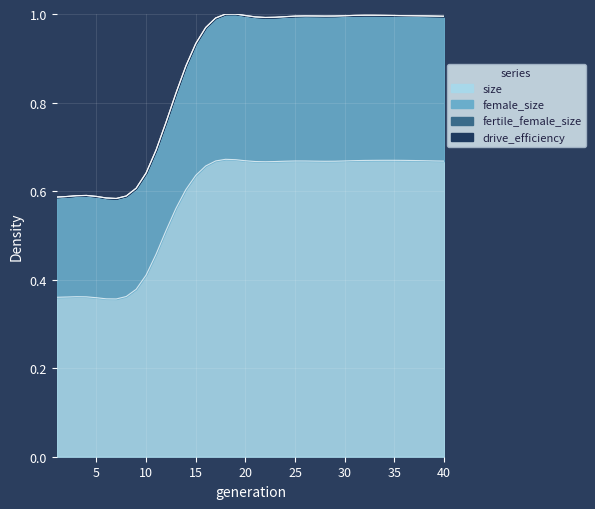

True or false: size and female_size cross at least once.

False